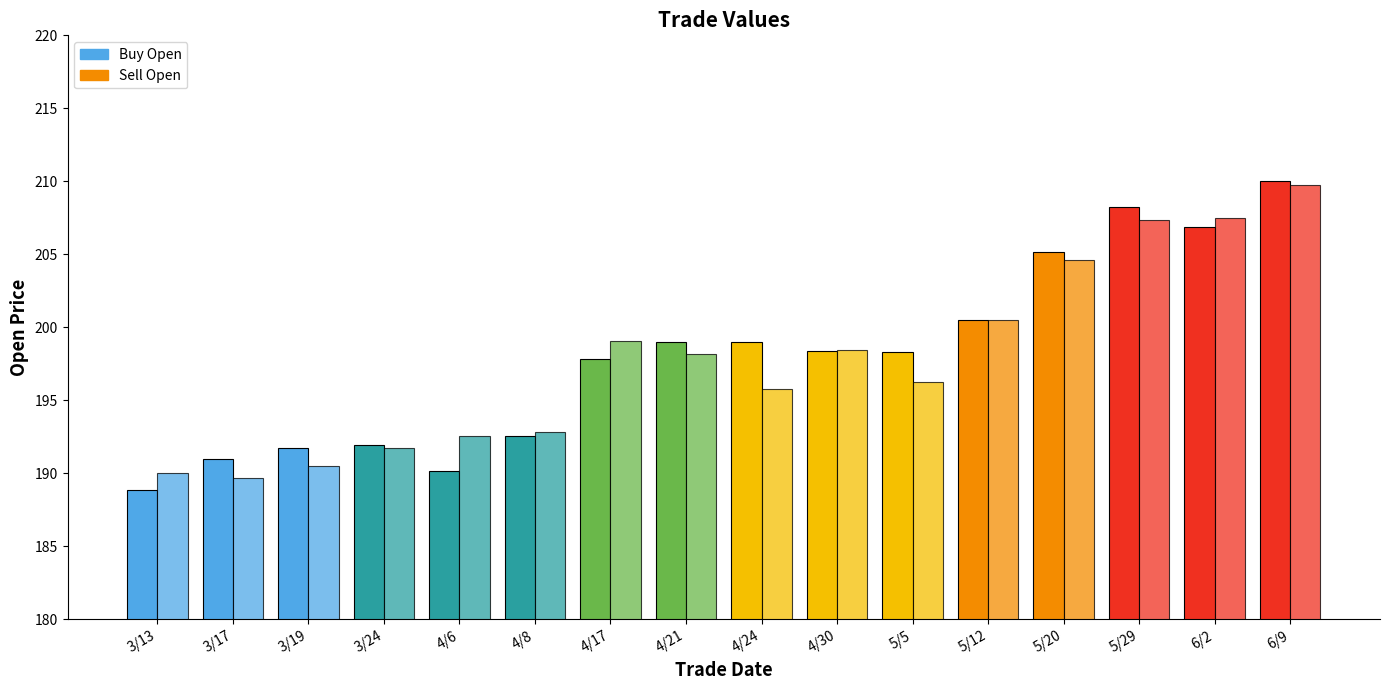

Which series has the largest total across all categories?

Buy Open